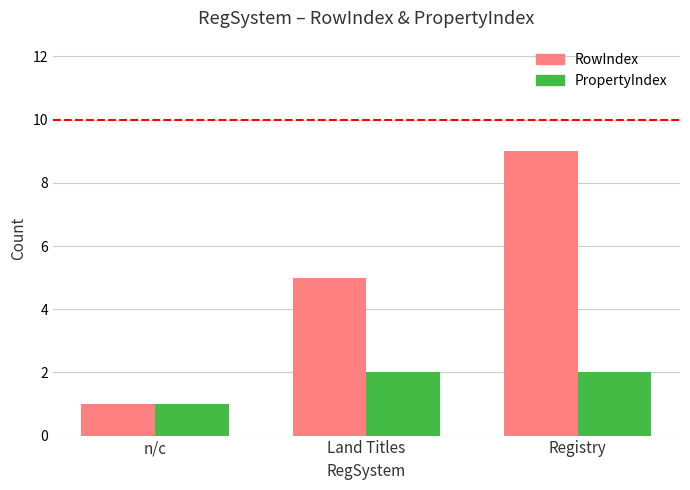

What is the value of the RowIndex bar at the 2nd from the left?

5